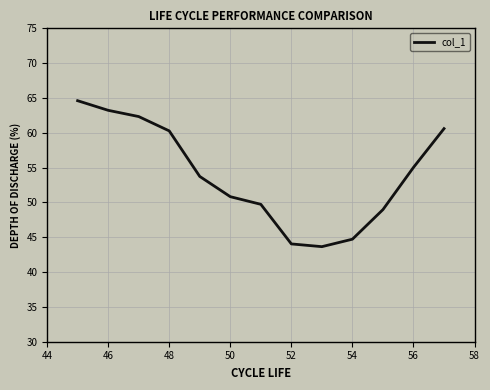

What is the smallest value displayed?

43.7